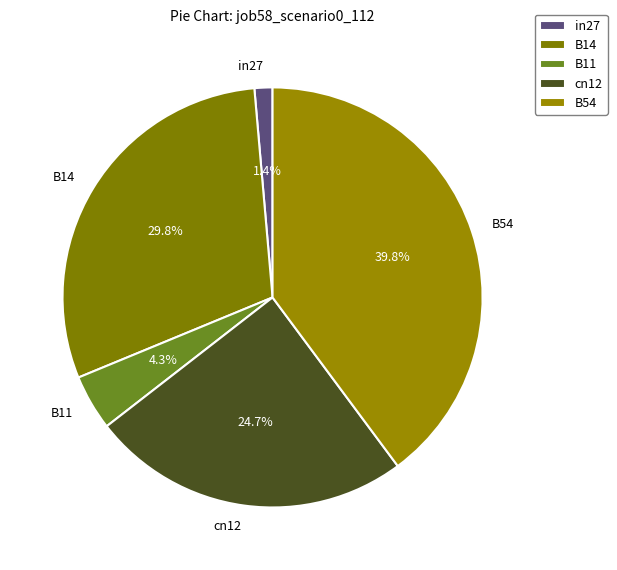

To the nearest percent, what is the difference between the largest and smallest slice percentages?

38%